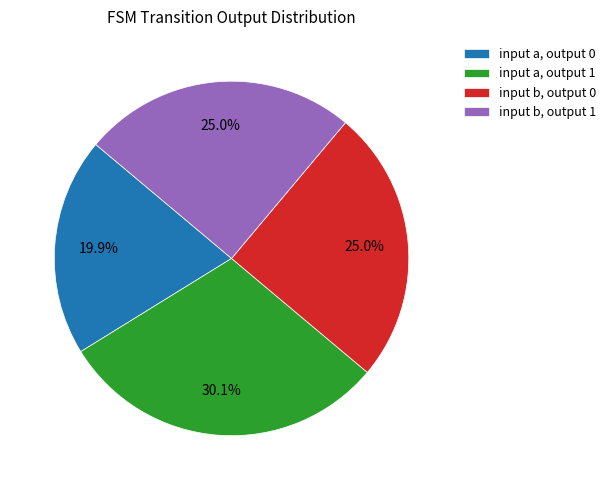

Is it true that input a, output 0 is 28% of the pie?

False